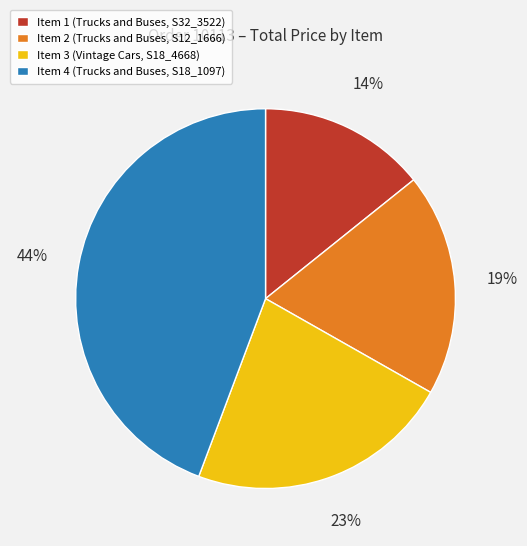

True or false: Item 2 accounts for 12% of the total.

False